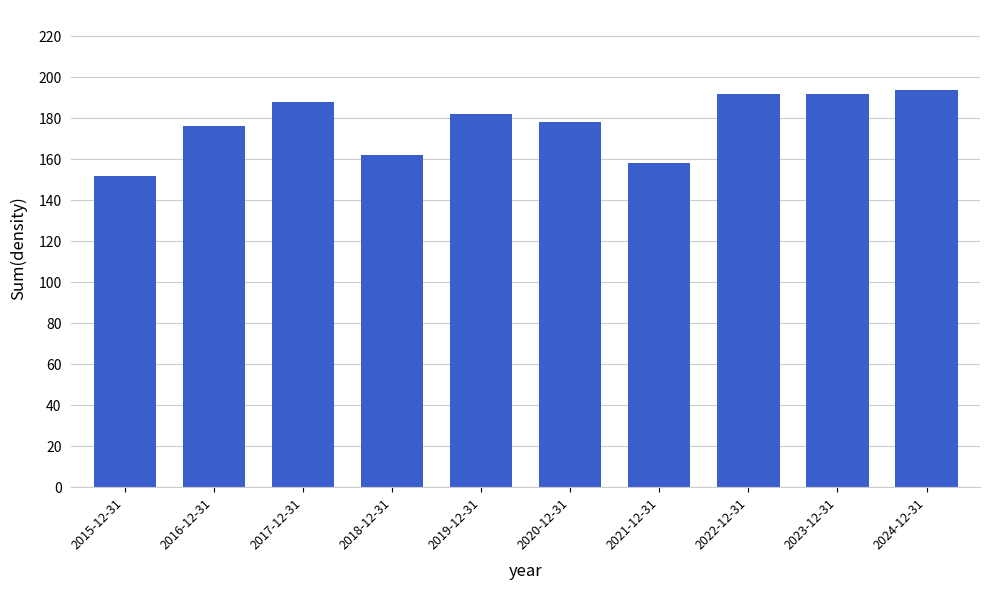

Reading left to right, list all the values displayed in this chart.

2015-12-31=152	2016-12-31=176	2017-12-31=188	2018-12-31=162	2019-12-31=182	2020-12-31=178	2021-12-31=158	2022-12-31=192	2023-12-31=192	2024-12-31=194